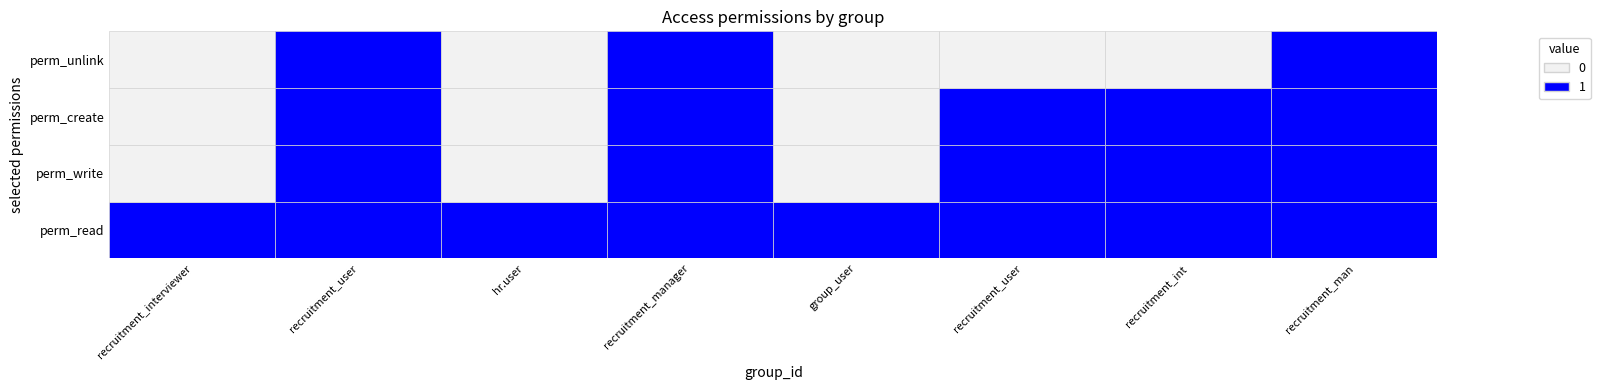

What is the sum of the perm_unlink values at 1 and 0?

1